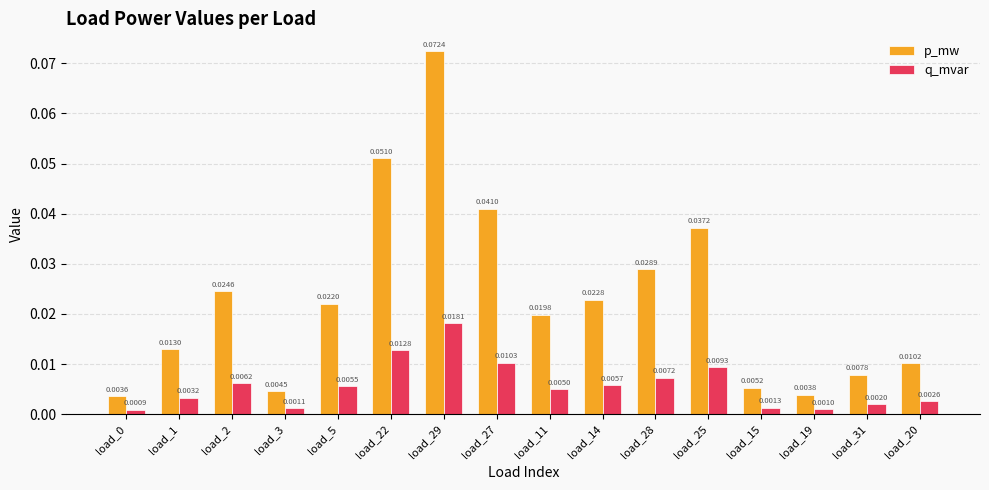

What is the sum of all p_mw values?

0.4